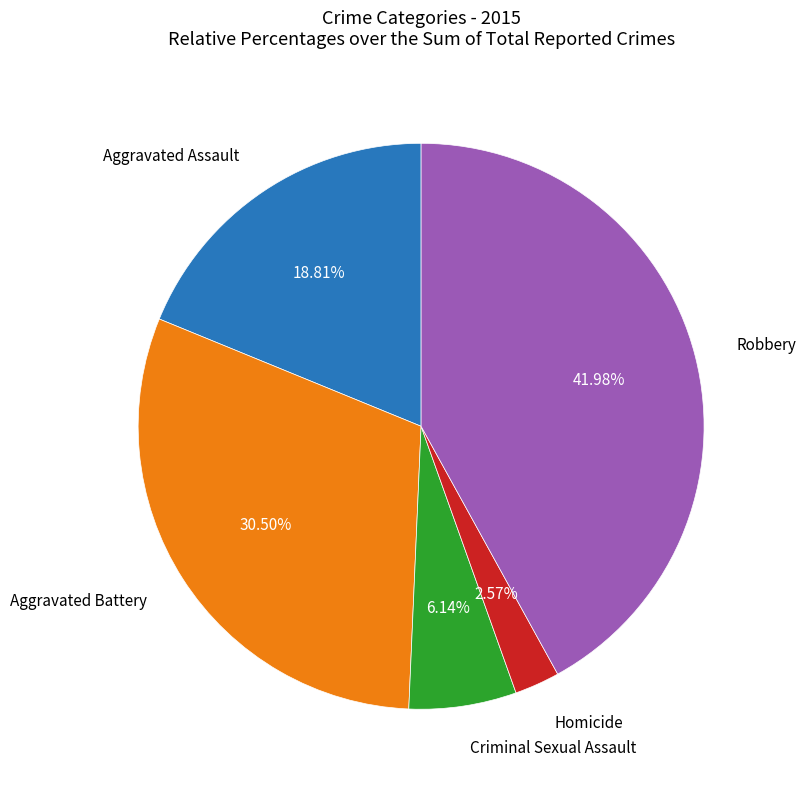

To the nearest percent, what is the difference between the largest and smallest slice percentages?

39%